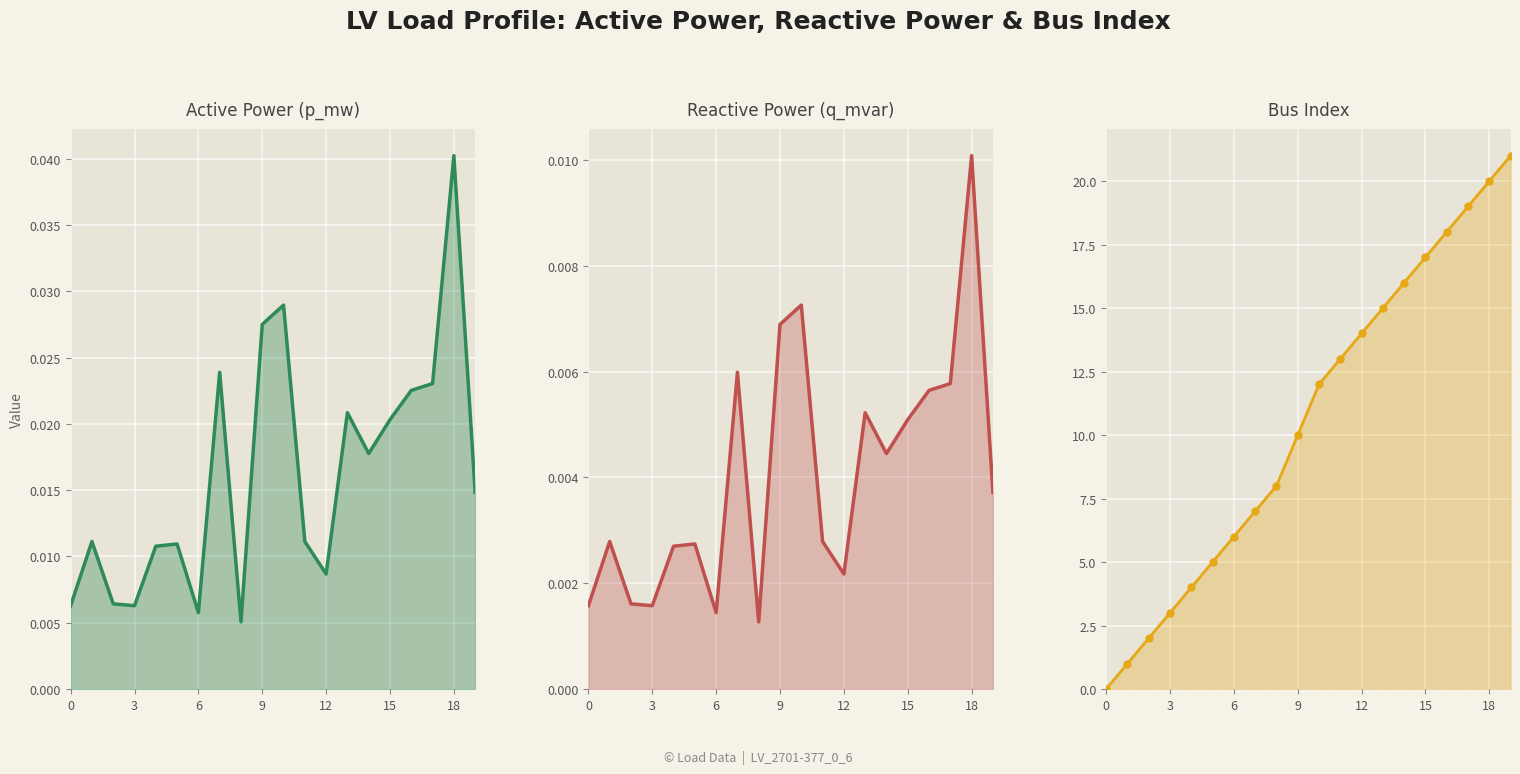

Rank the series by their maximum value, from lowest to highest.

Reactive Power (q_mvar), Active Power (p_mw), Bus Index